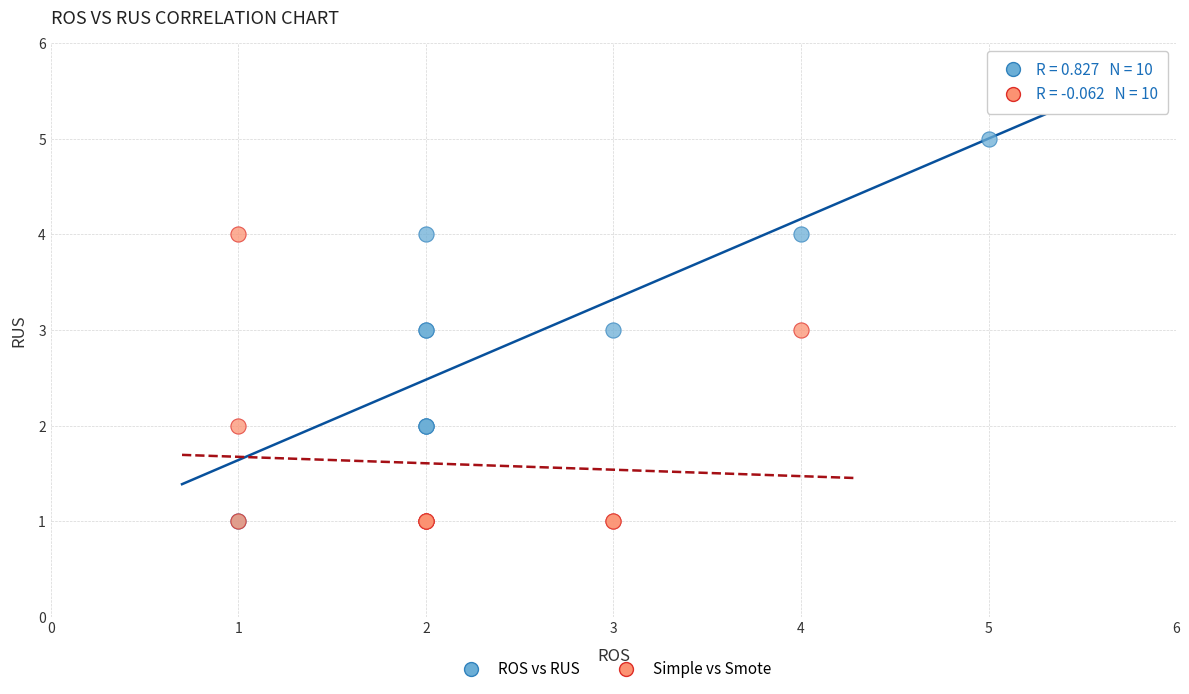

Which series has the widest spread of Y values?

ROS vs RUS